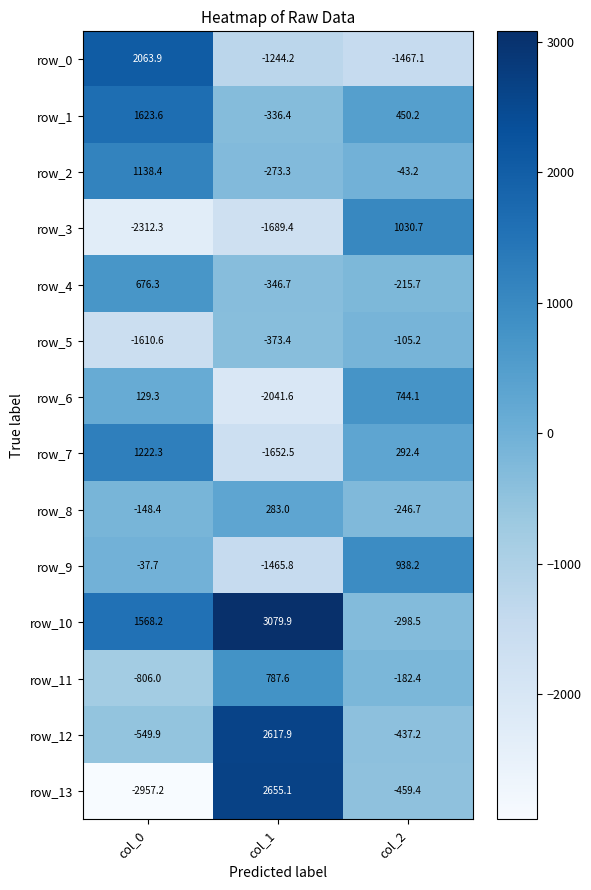

What is the sum of all row_13 values?

-761.5